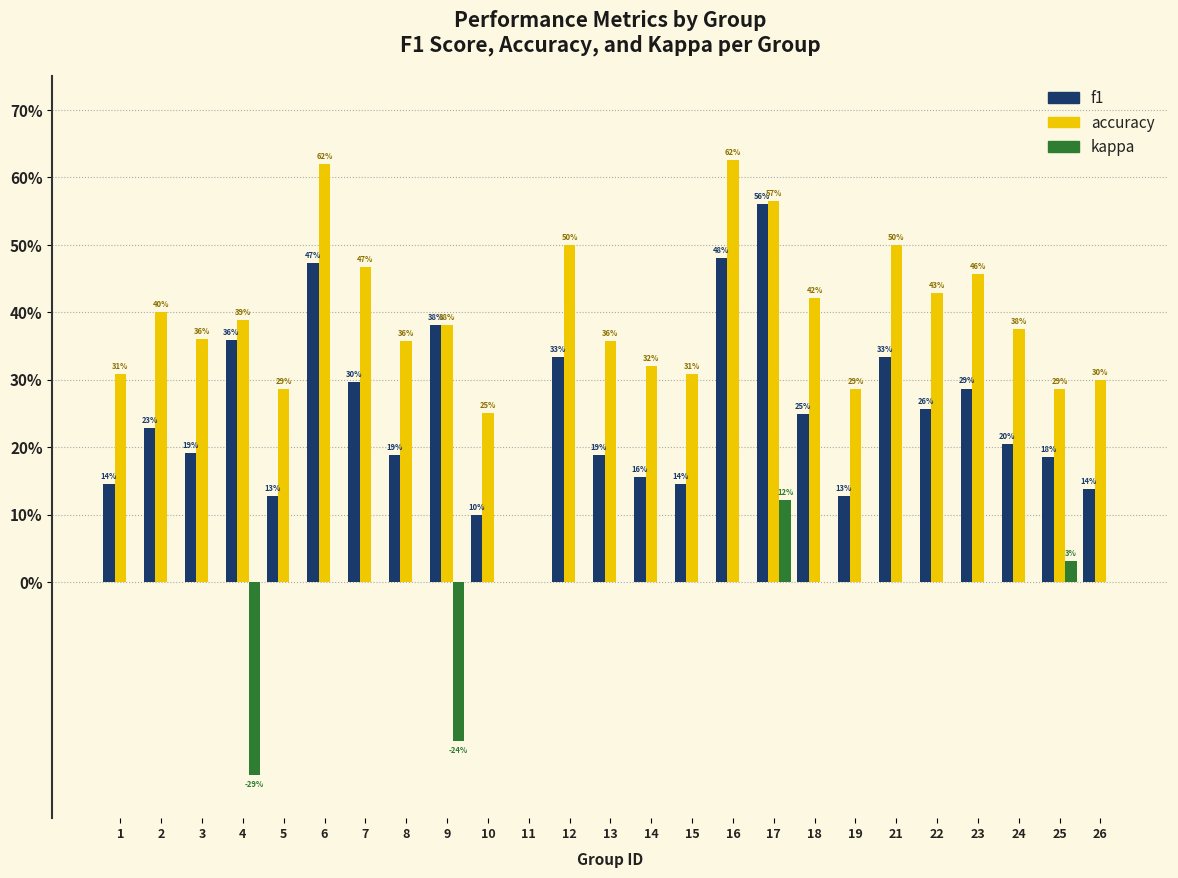

Are the bars grouped side by side (vs. stacked)?

Yes